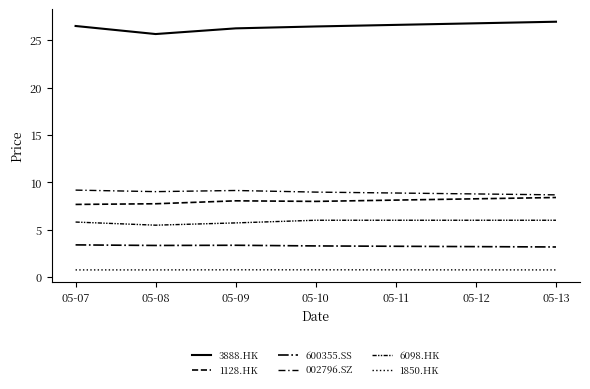

Is it true that 600355.SS equals 3.3 at 05-08?

True